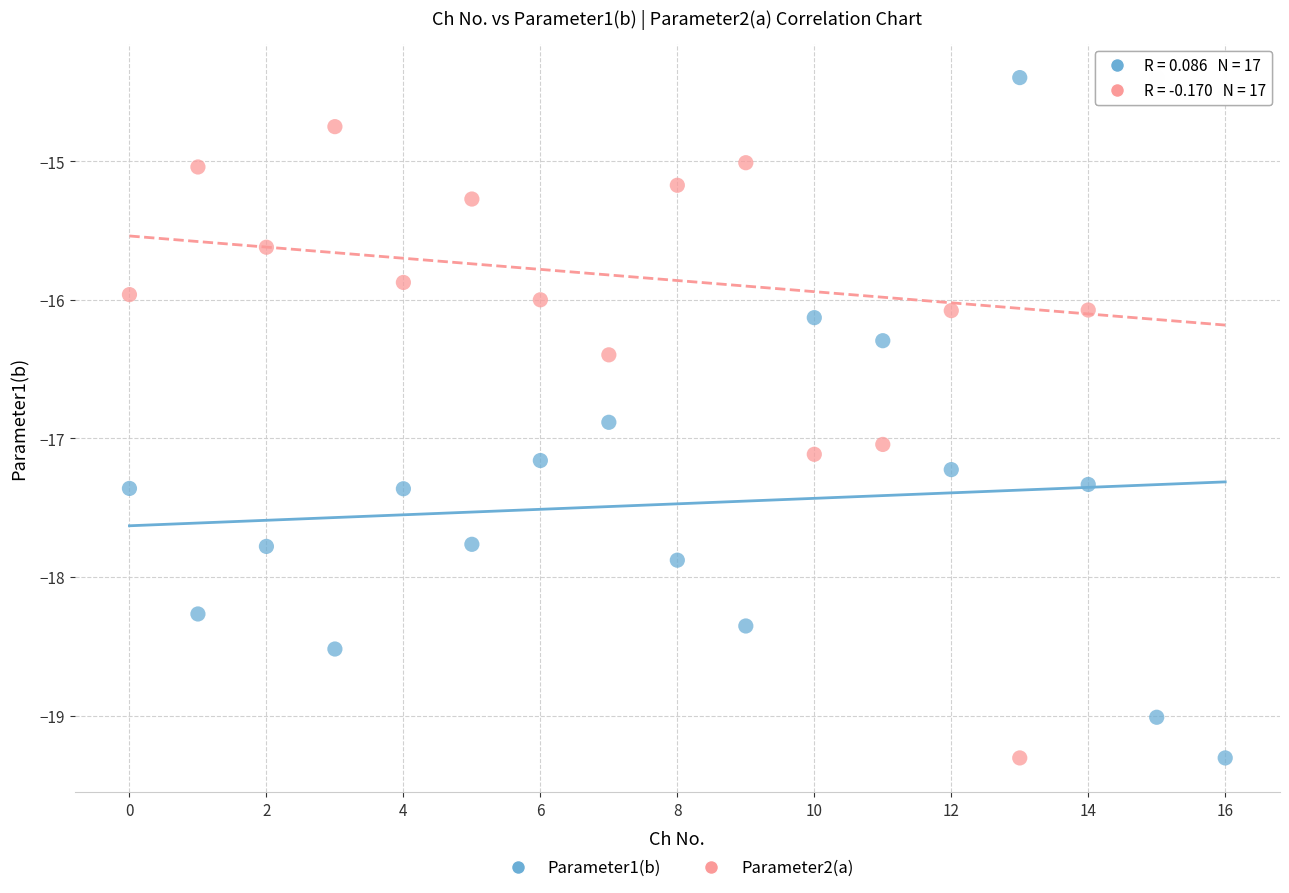

Across all data points, what is the range of Y values (max minus min)?

4.9